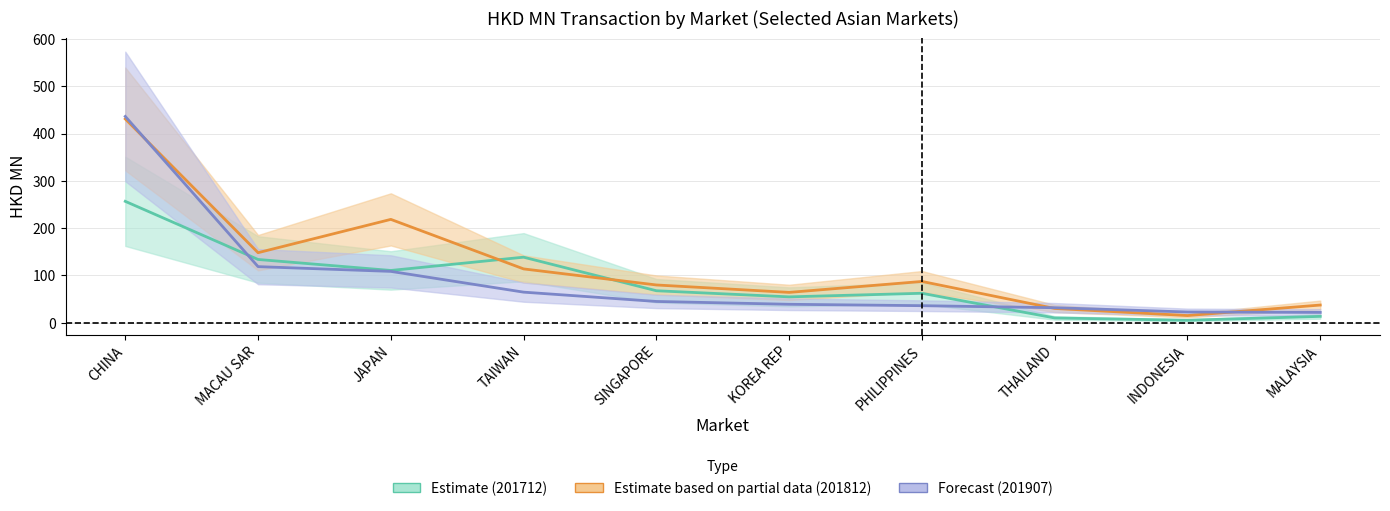

What is the total value across all series at CHINA?

1124.0